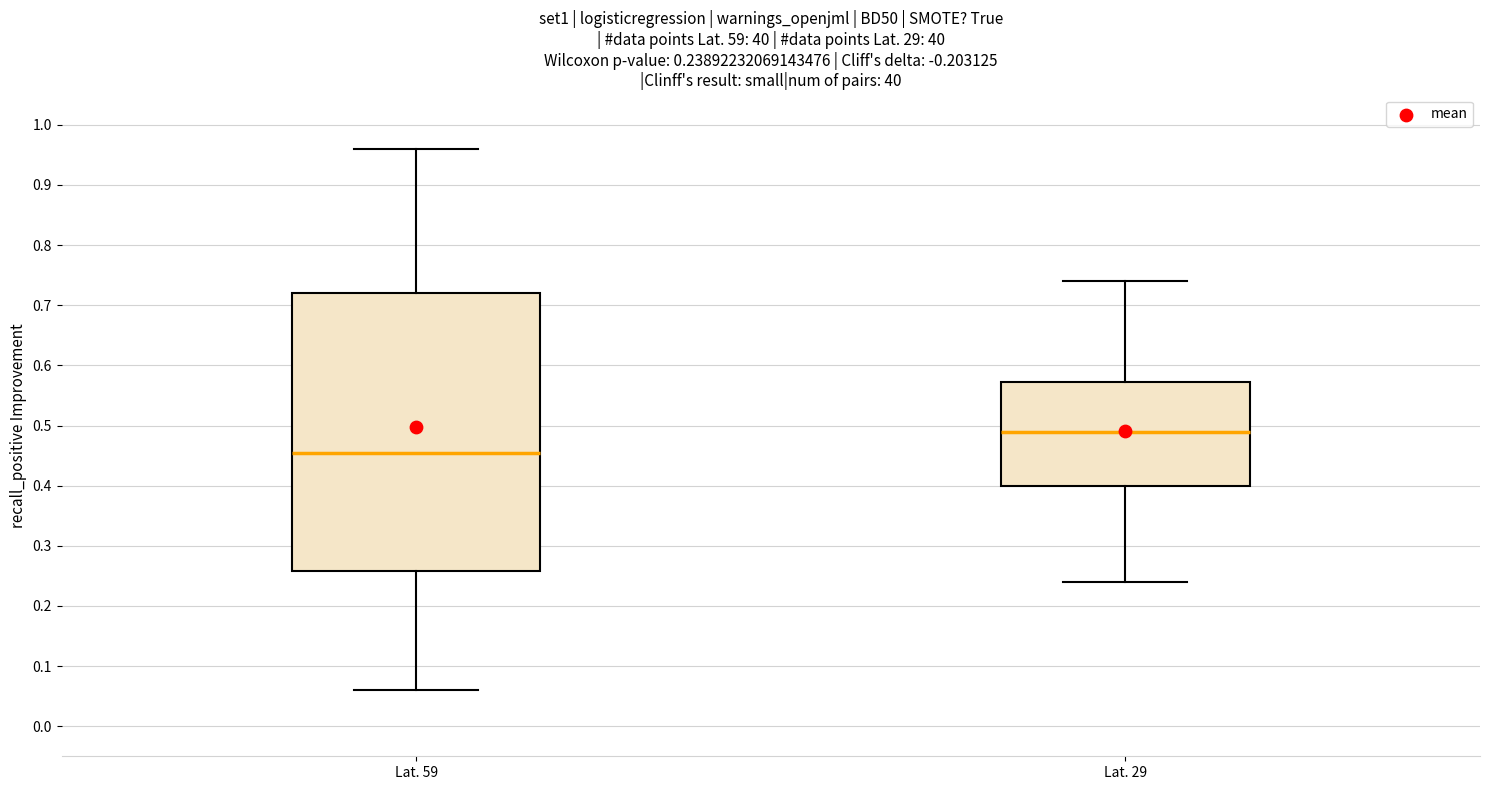

Comparing the boxes themselves (not the whiskers), which one is the tallest?

Lat. 59